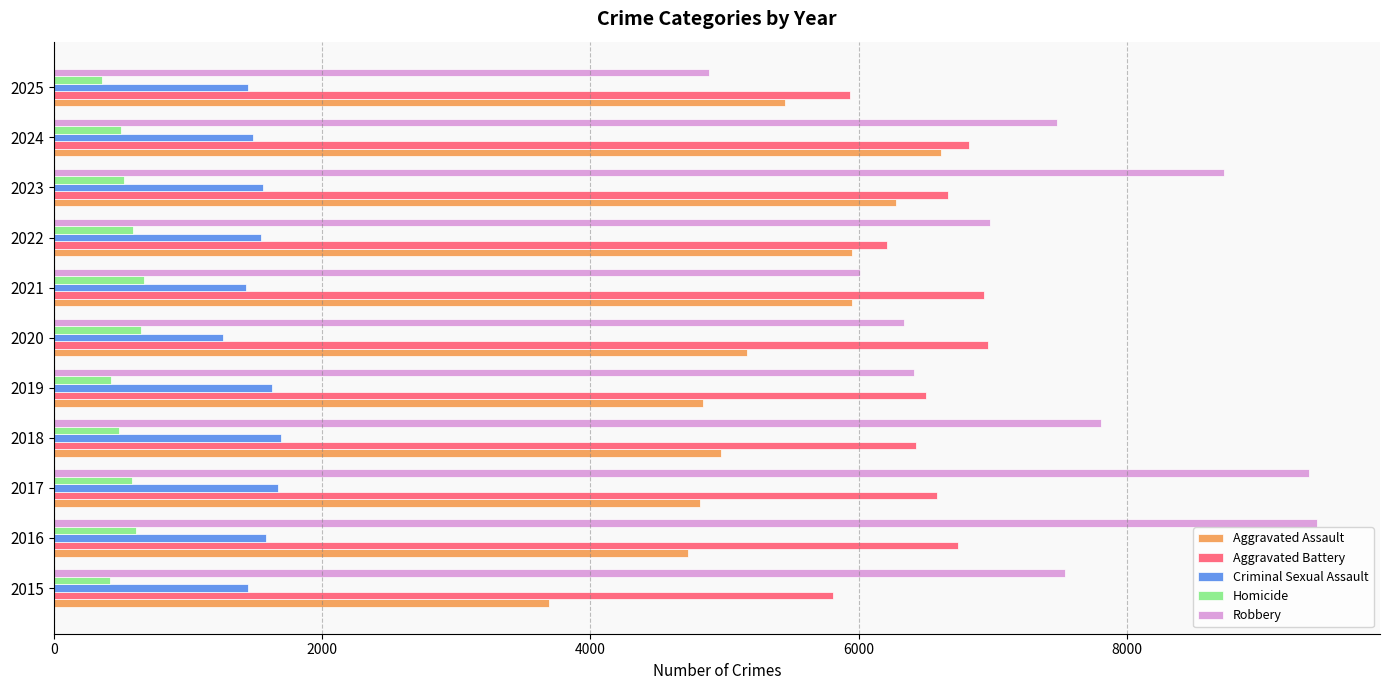

Is it true that Robbery equals 10580 at 2015?

False